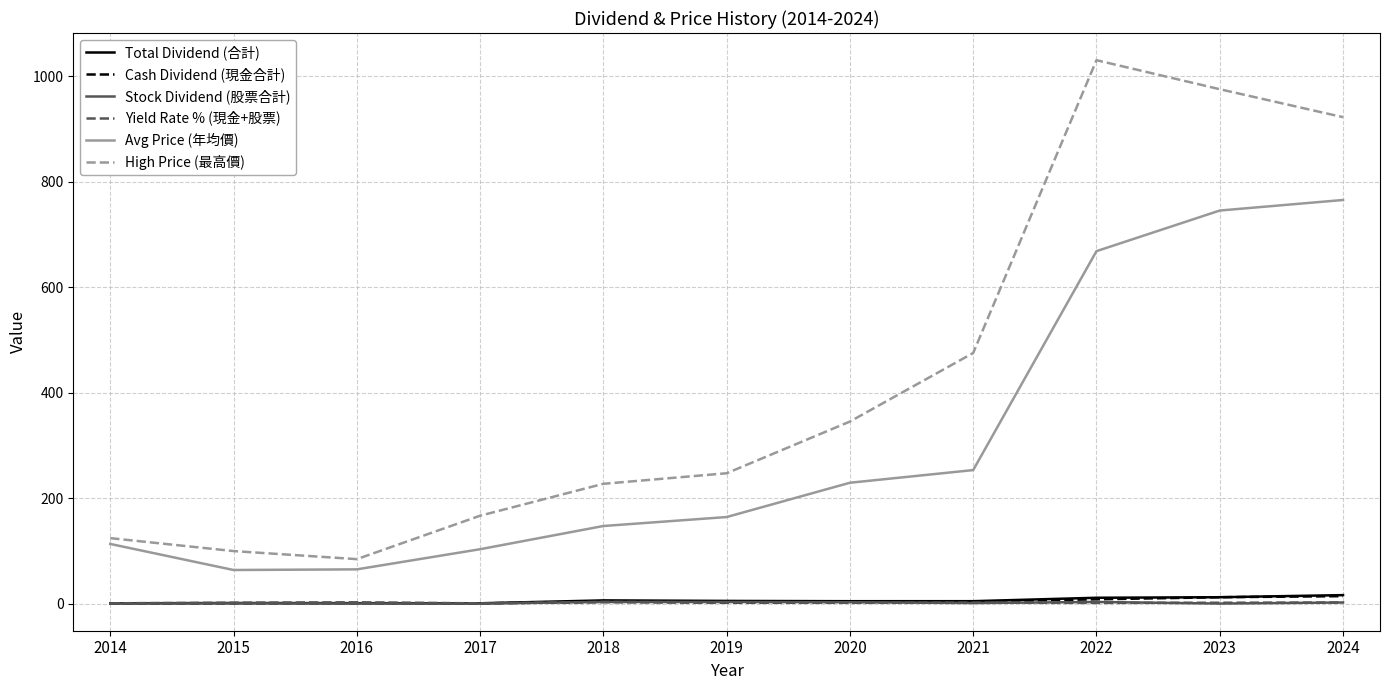

At which category does the chart reach its peak across all series?

2022